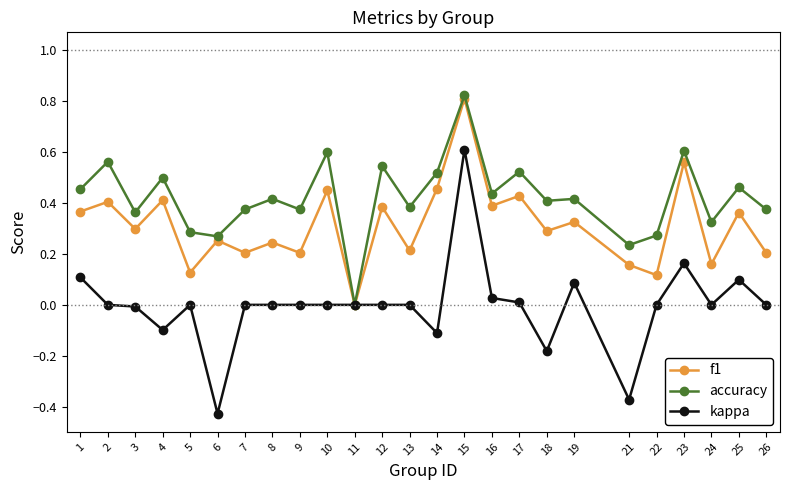

Rank the series by their average value, from highest to lowest.

accuracy, f1, kappa